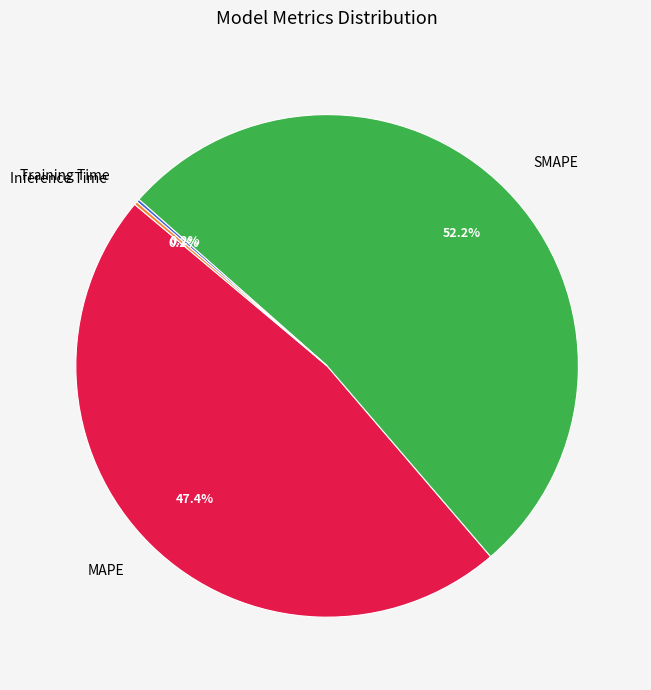

What percentage is the SMAPE slice, to the nearest percent?

52%